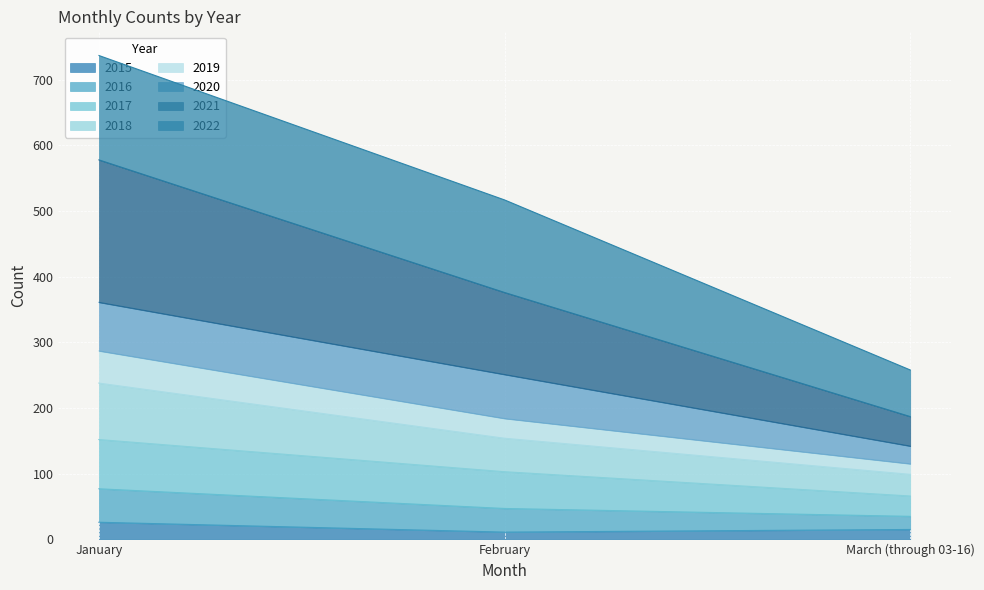

Which label corresponds to the smallest value in the chart?

February